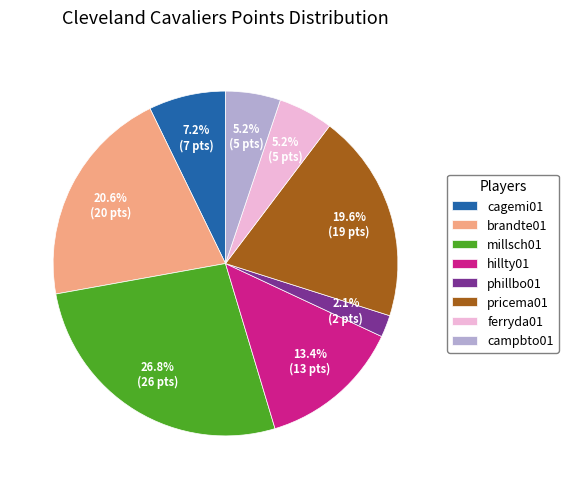

Is there a majority slice in this chart?

No